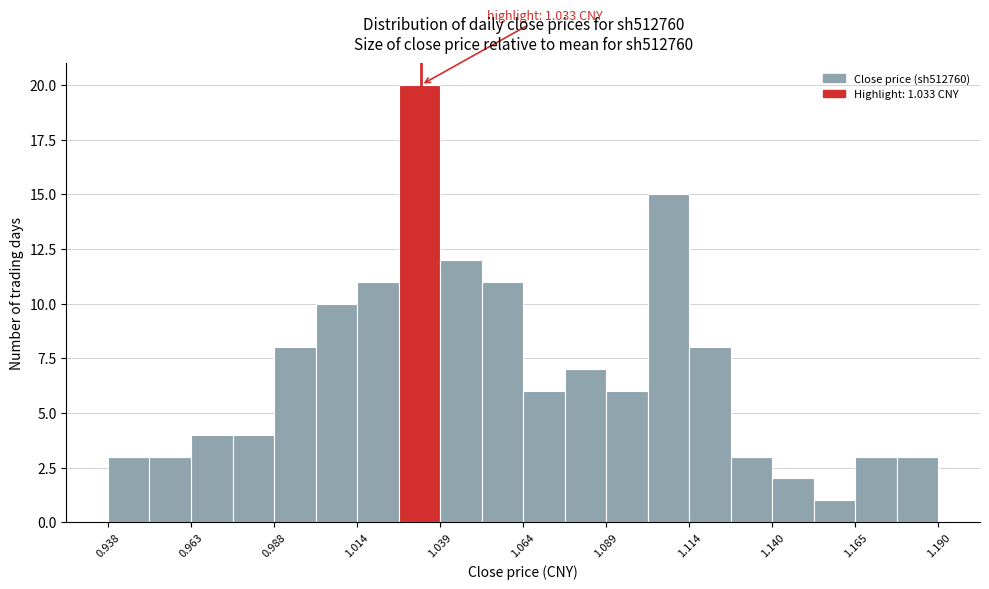

Read against the x-axis, roughly where is the centre of the tallest bar?

1.035